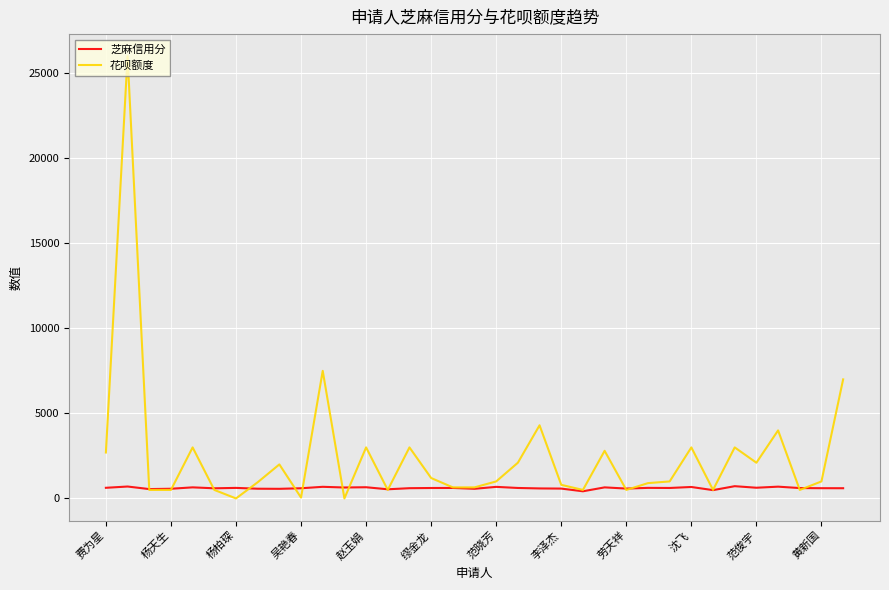

Which series has the largest range (max minus min)?

花呗额度